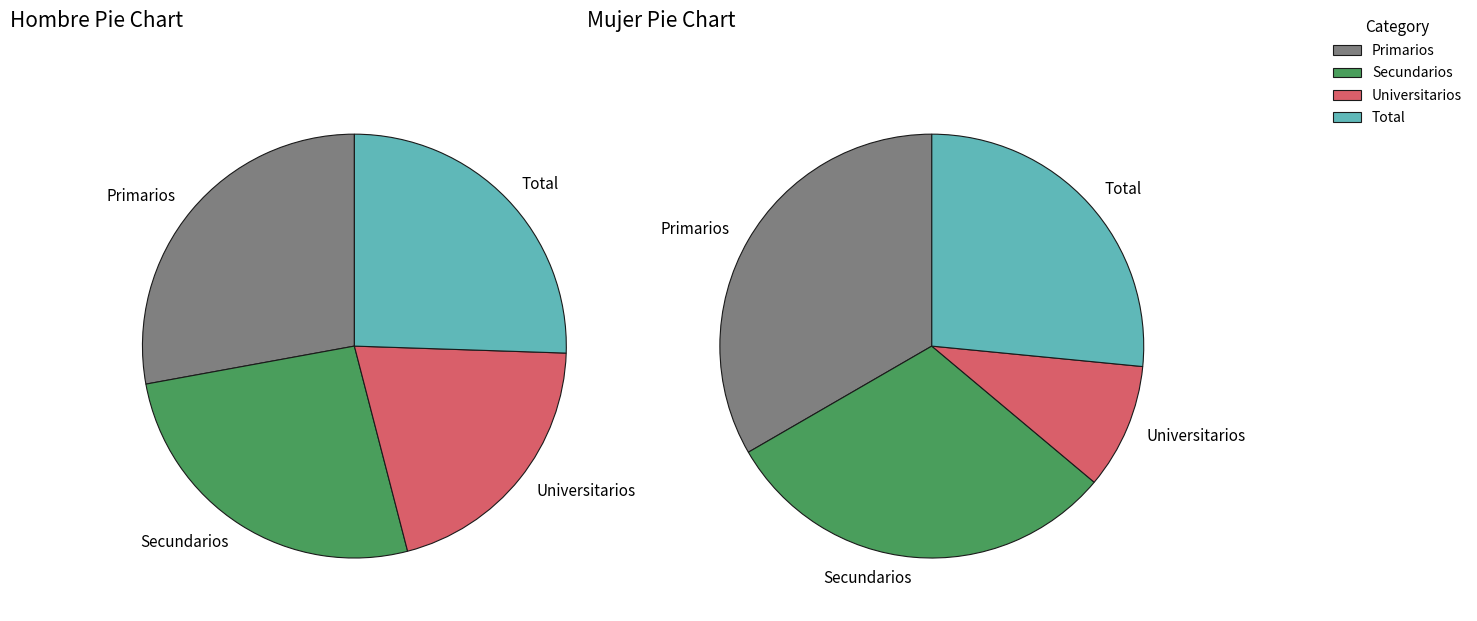

Which slice is the largest?

Primarios